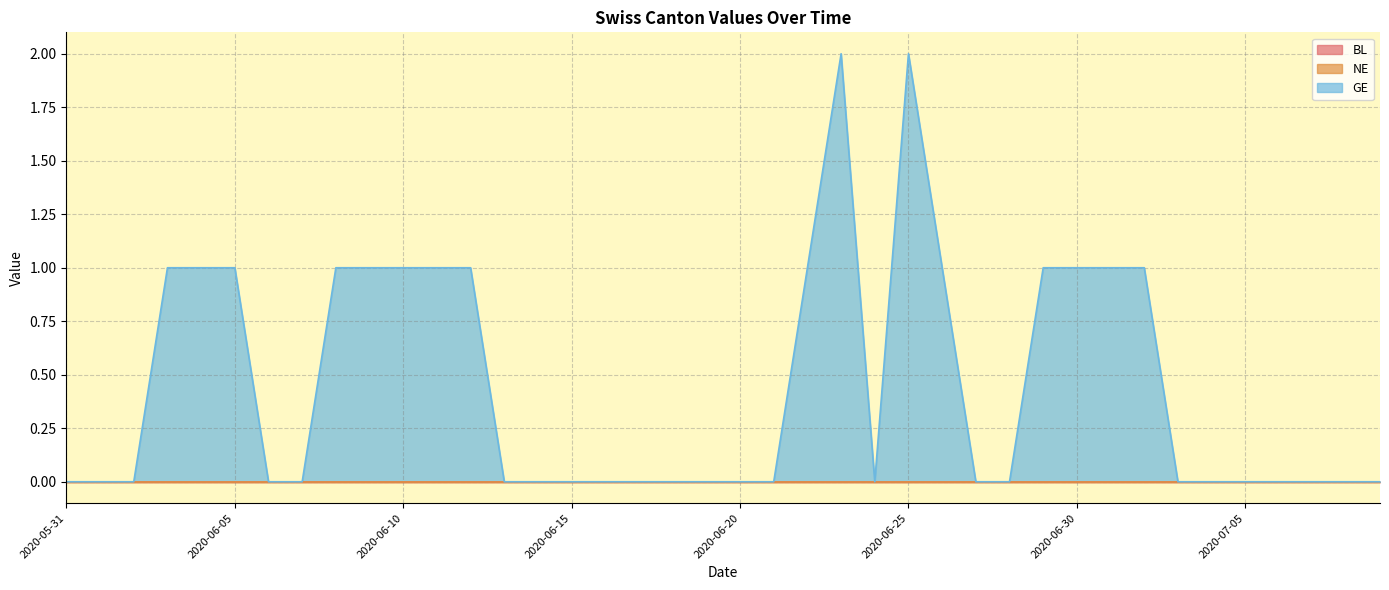

True or false: NE and BL cross at least once.

False